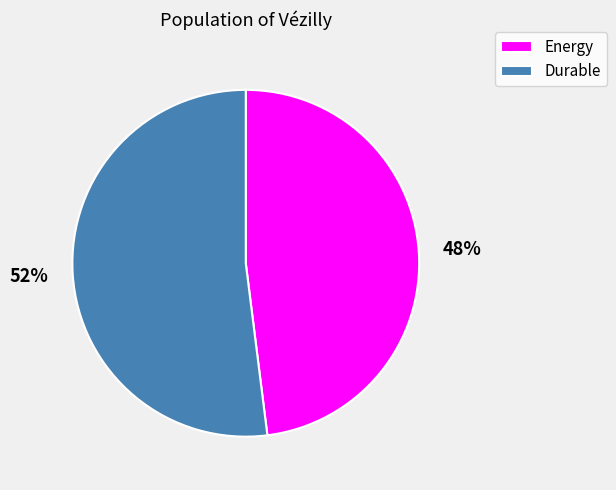

Do Energy and Durable together represent more than half of the pie?

Yes